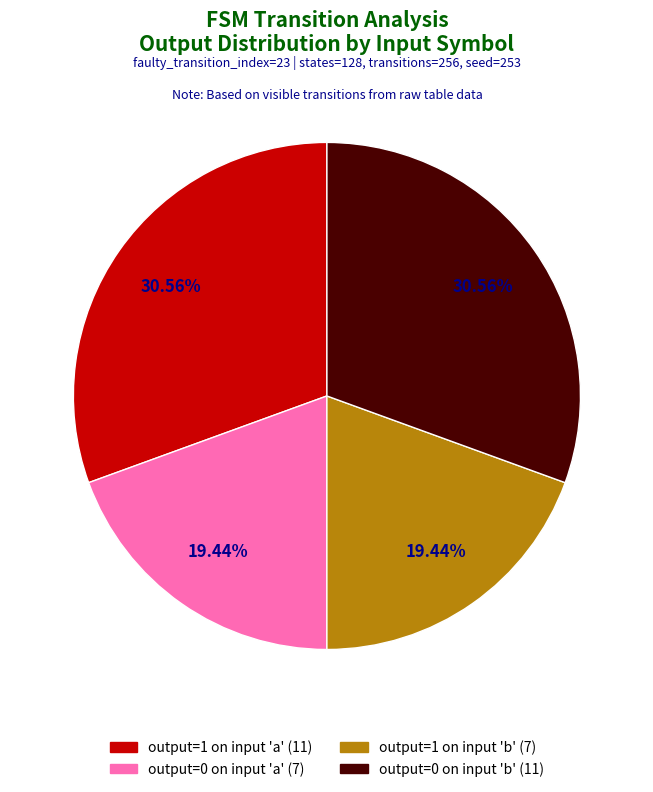

Is there a majority slice in this chart?

No